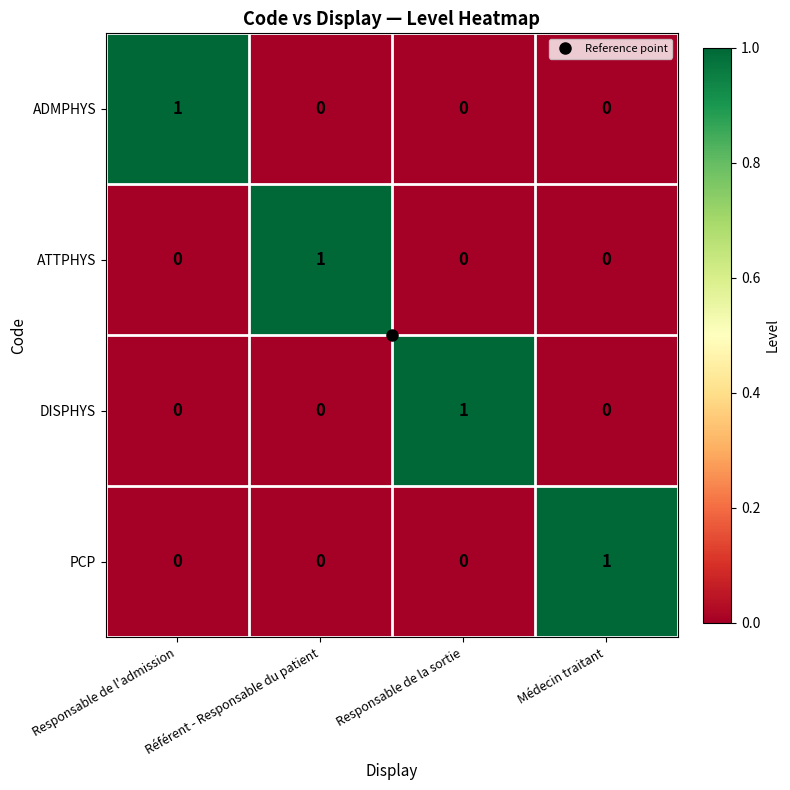

At how many categories does at least one series exceed 0?

4